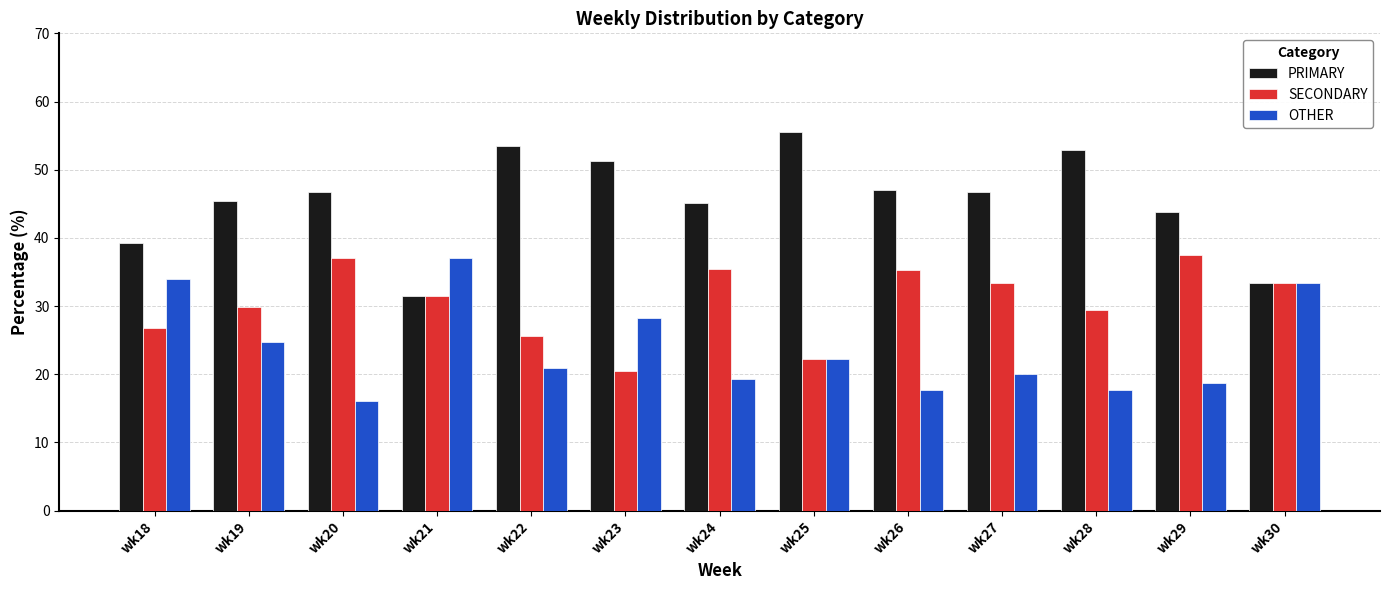

How many groups of bars are there?

13